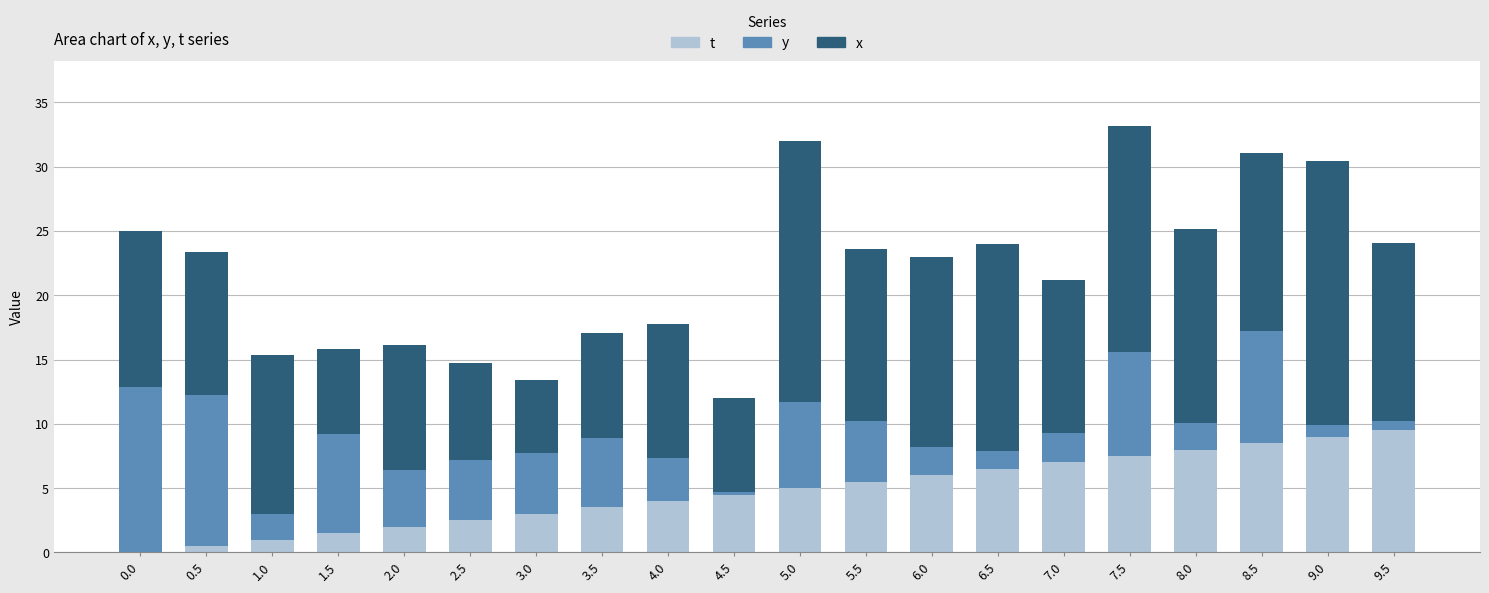

At which category is the sum across all series the highest?

7.5